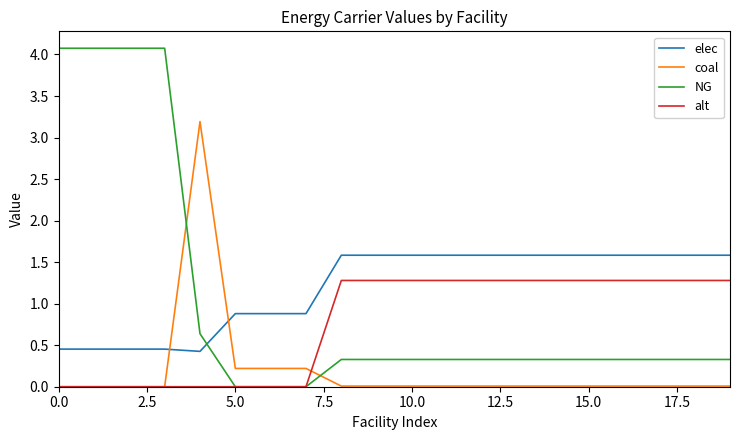

What are all the series names shown in the legend?

elec, coal, NG, alt